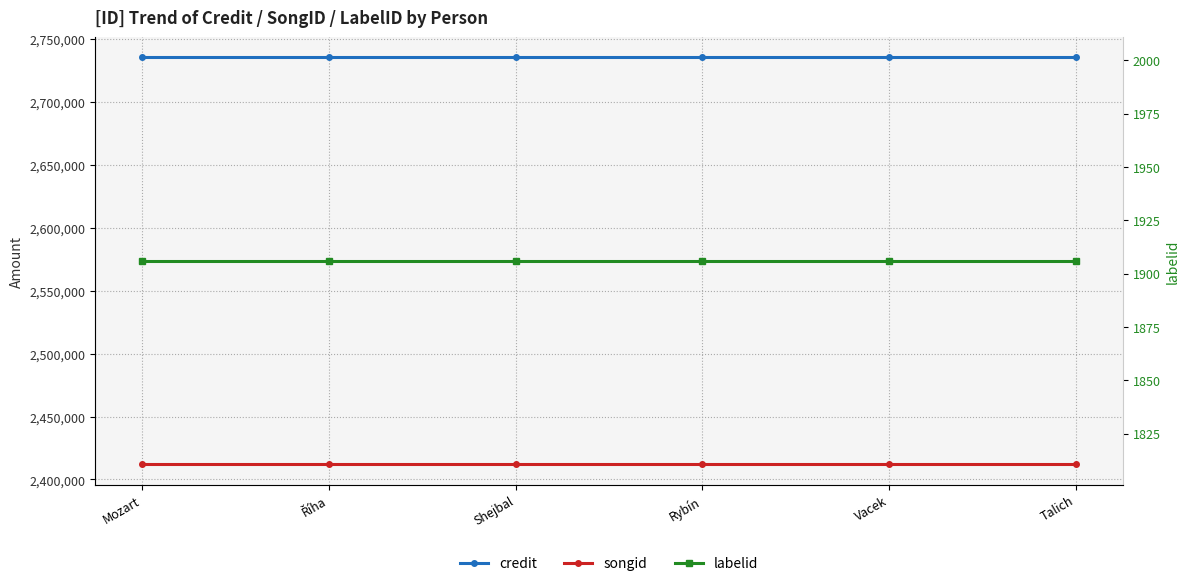

Which category has the highest value in the songid series?

Mozart